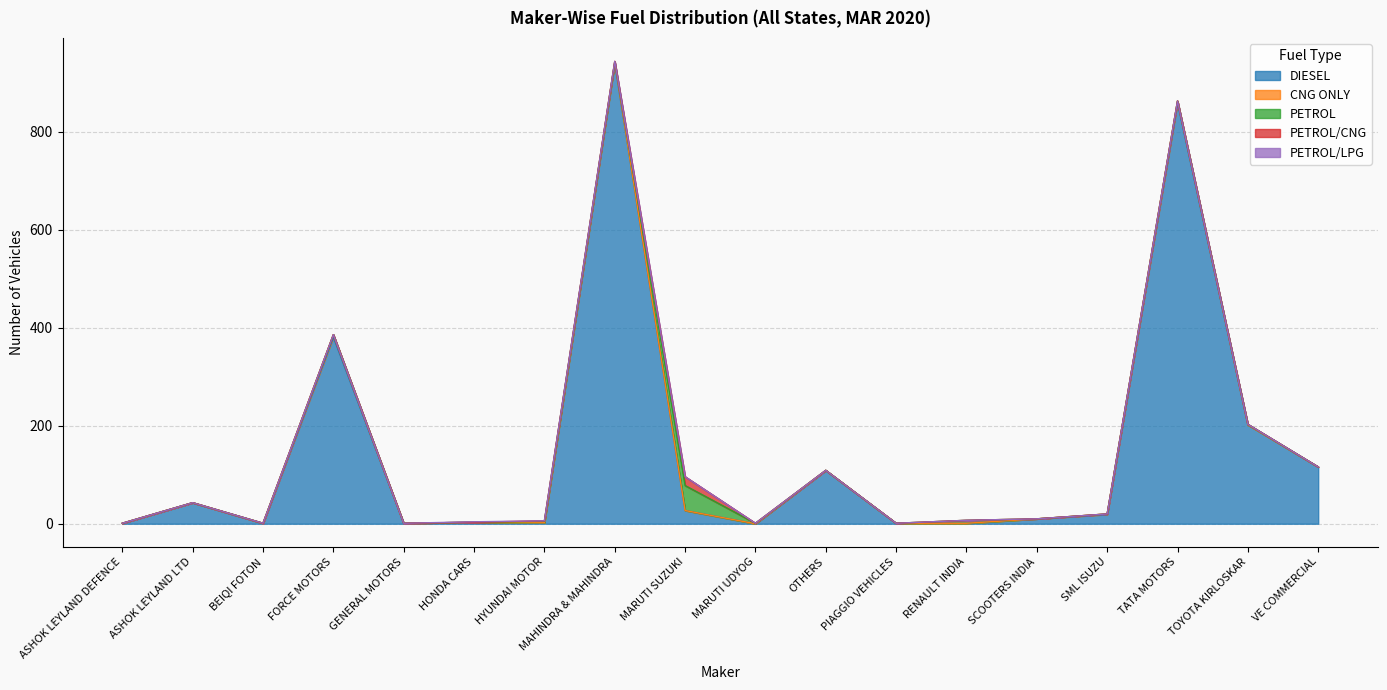

At which label does DIESEL first exceed 19?

ASHOK LEYLAND LTD